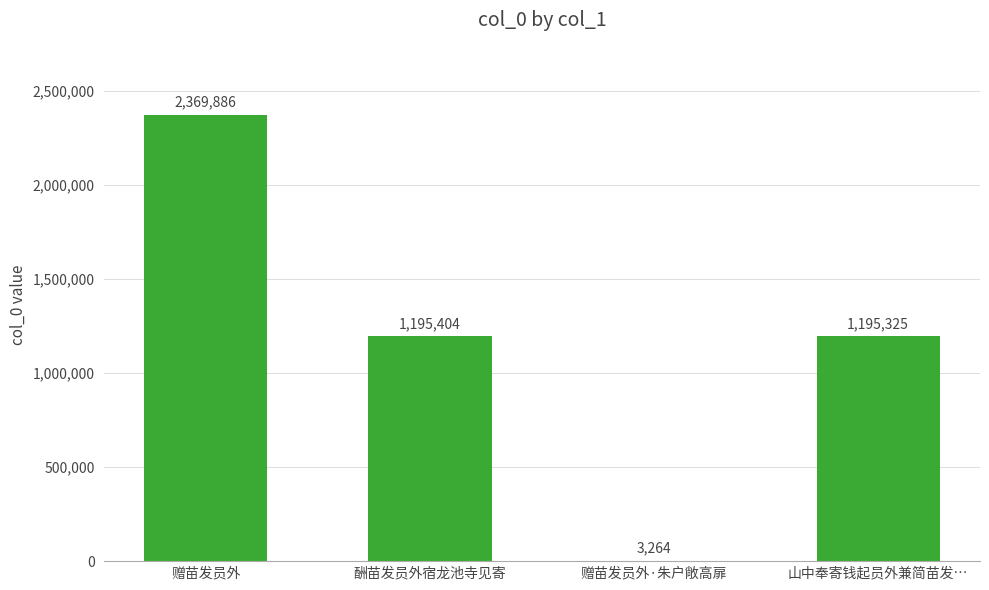

What is the ratio of the value at 酬苗发员外宿龙池寺见寄 to the value at 赠苗发员外·朱户敞高扉?

366.2